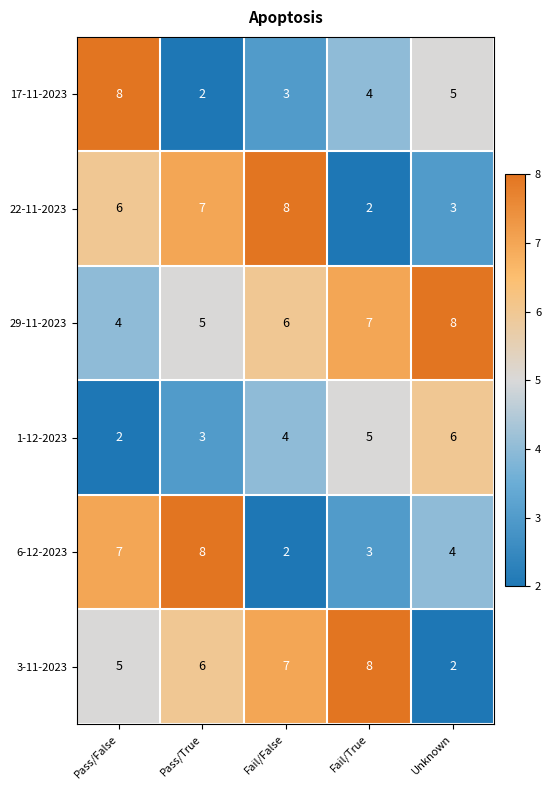

Between Fail/True and Unknown, which series saw the biggest shift?

3-11-2023